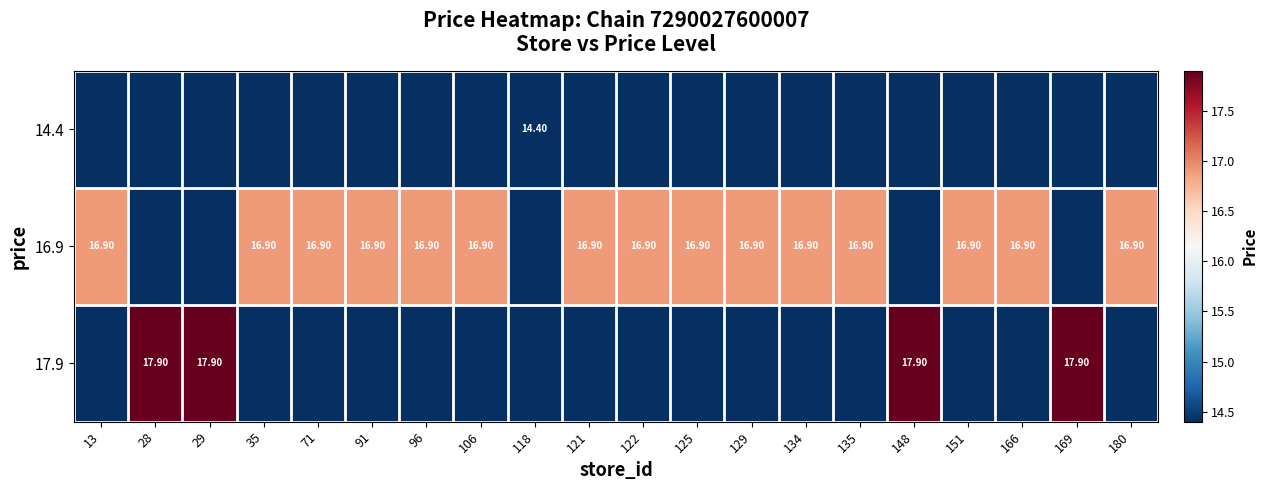

What is the total value across all series at 121?

16.9